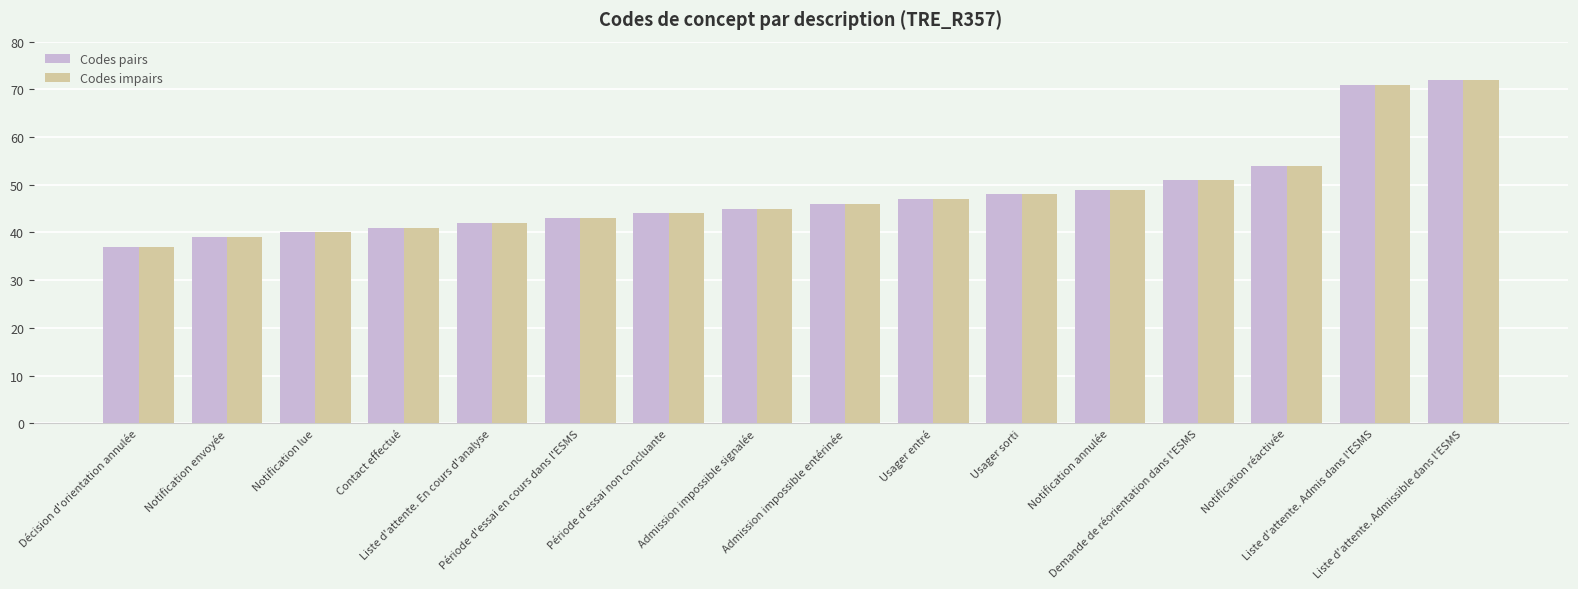

At which label is Codes impairs closest to 54?

Notification réactivée